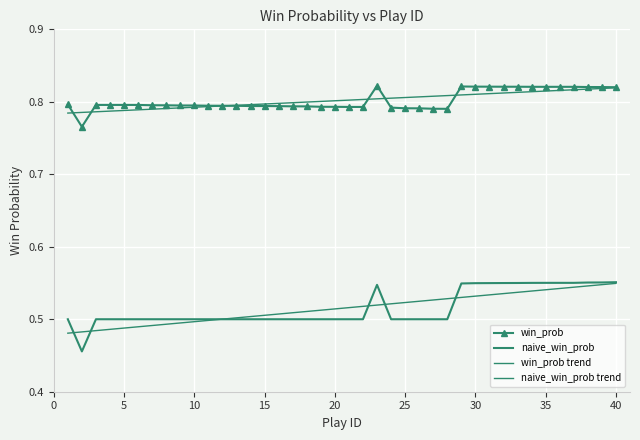

How many categories are shown in the chart?

40